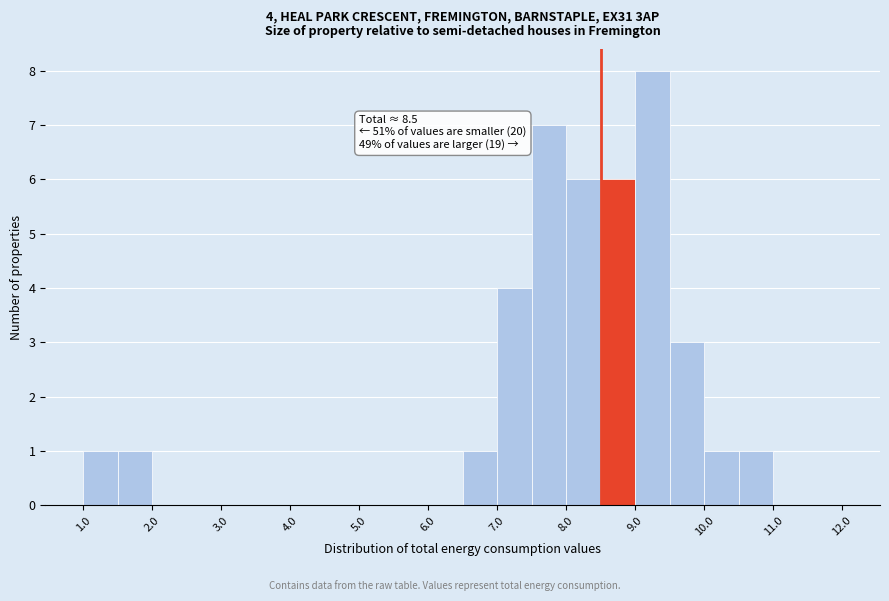

Which range on the x-axis has the tallest bar?

9.0 to 9.5